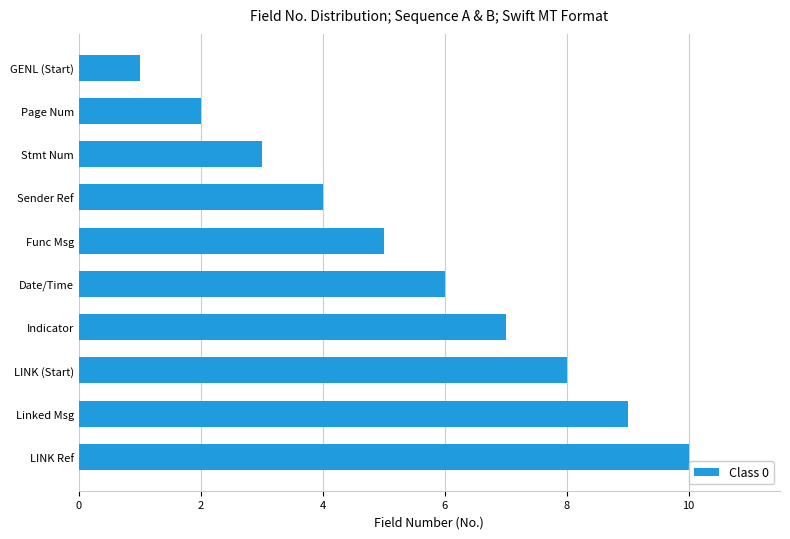

Rank the categories by value from highest to lowest.

LINK Ref, Linked Msg, LINK (Start), Indicator, Date/Time, Func Msg, Sender Ref, Stmt Num, Page Num, GENL (Start)